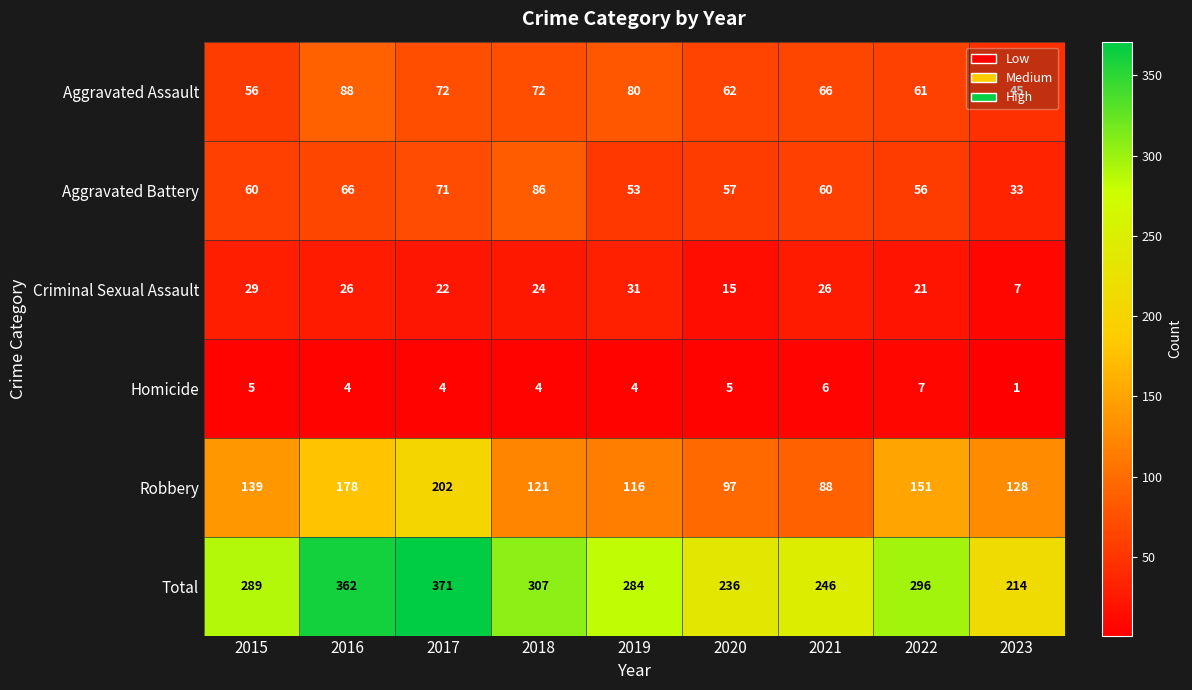

What is the total value across all series at 2023?

428